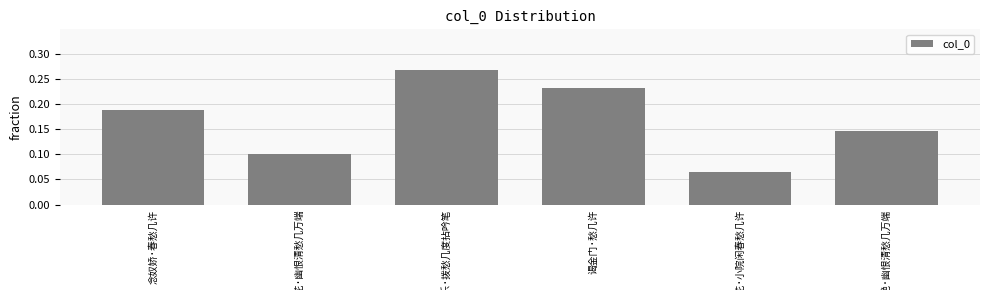

Count the values in the range 0 to 1.

6